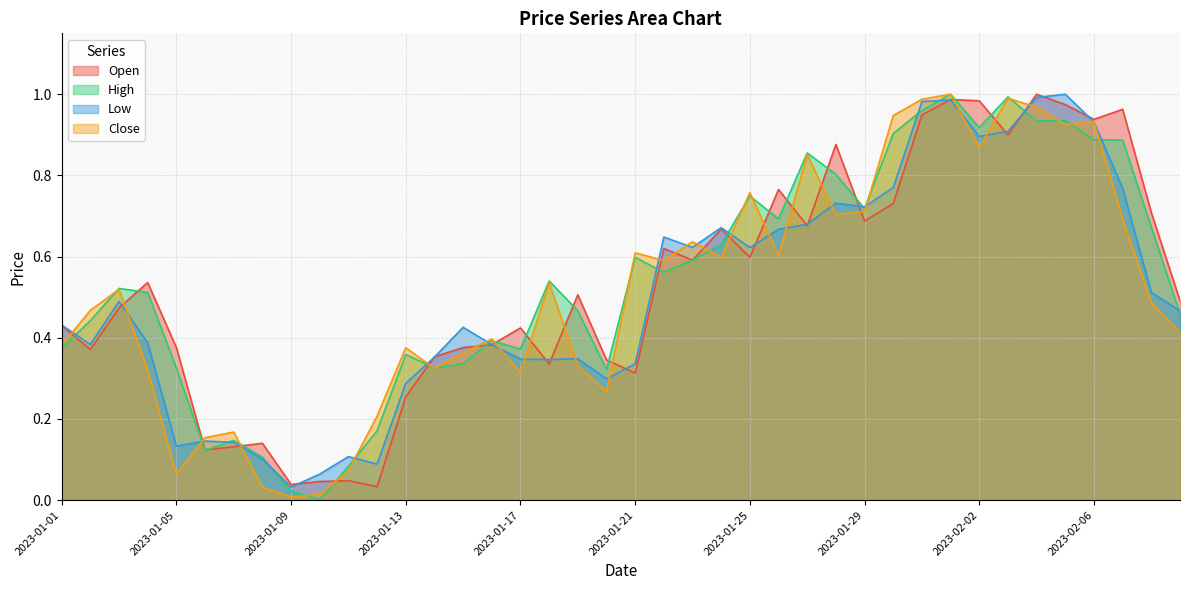

What position from the left is 2023-01-04?

4